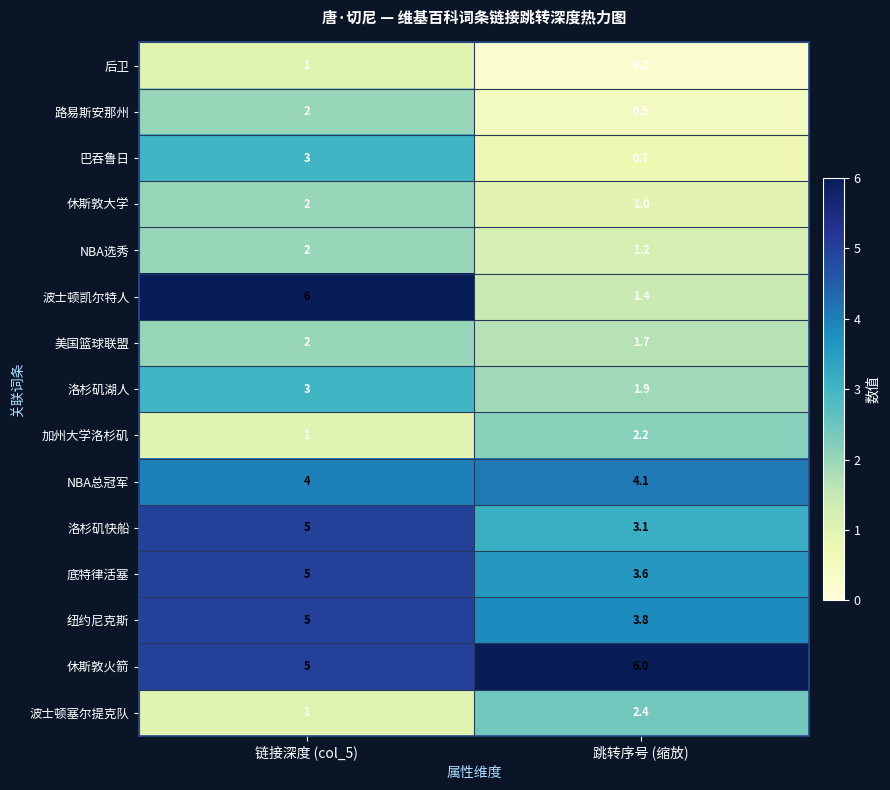

Is the value of 洛杉矶快船 at 链接深度 (col_5) greater than the value of 美国篮球联盟 at 跳转序号 (缩放)?

Yes